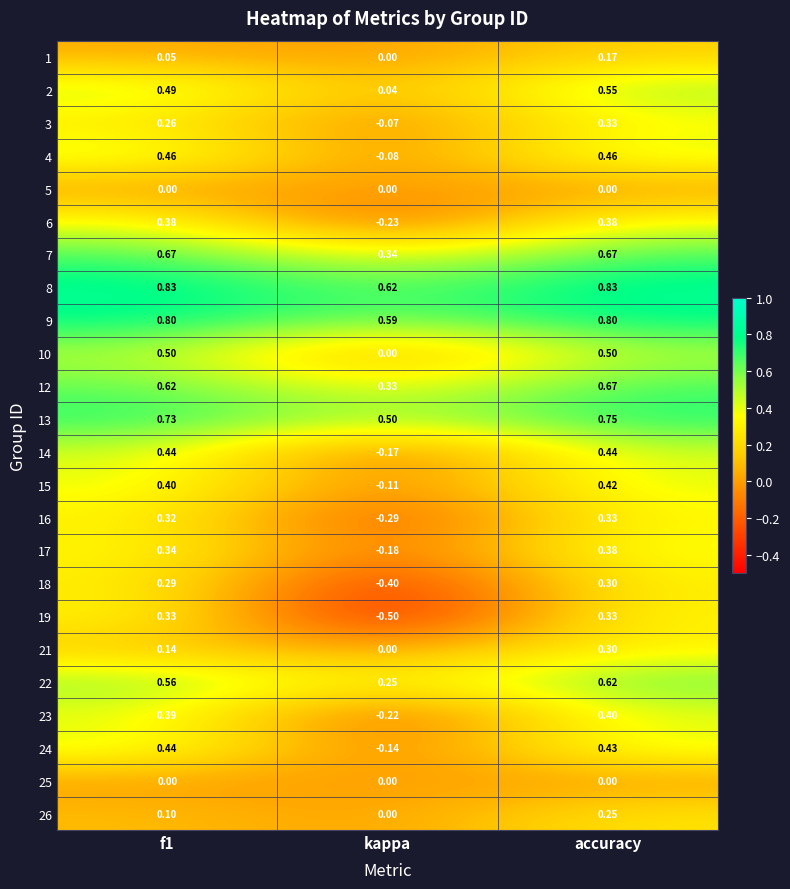

Where is 7 nearest to the value 0?

kappa